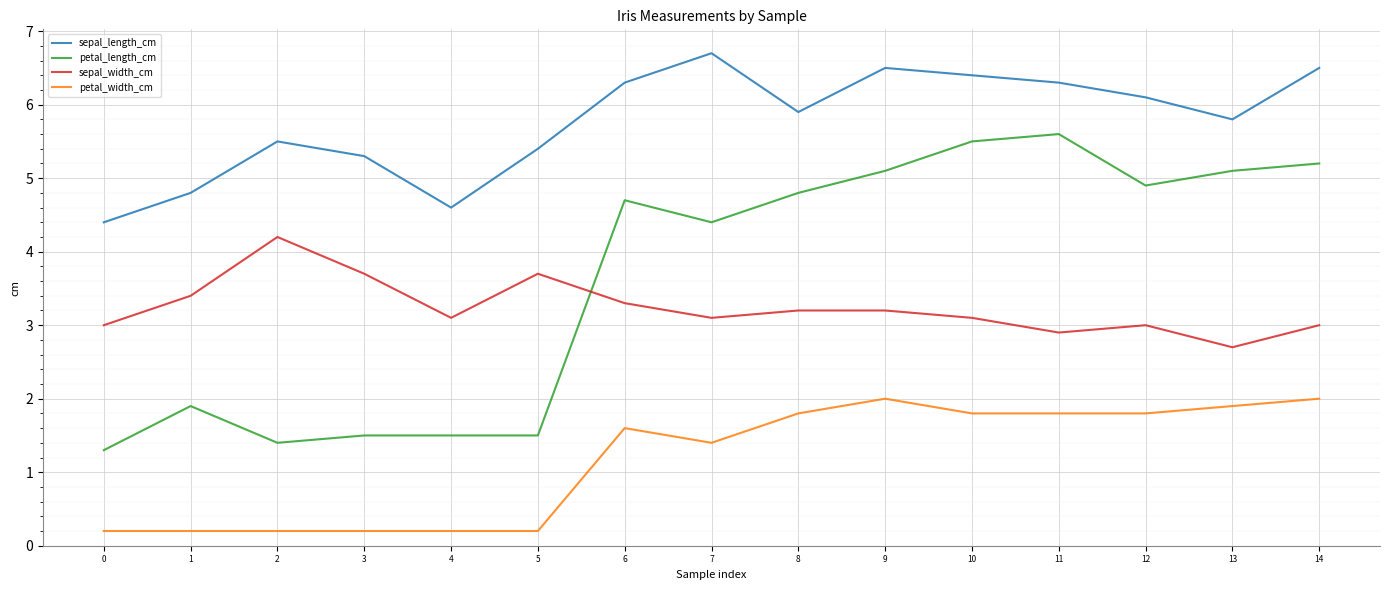

True or false: sepal_length_cm has a value of 6.3 at 6.

True